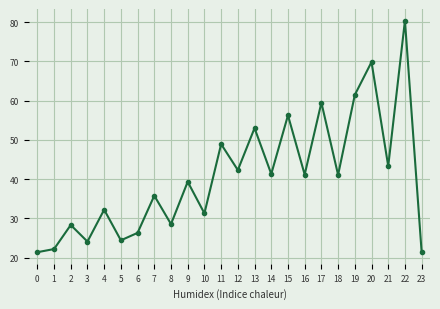

What is the ratio of the value at 16 to the value at 10?

1.3